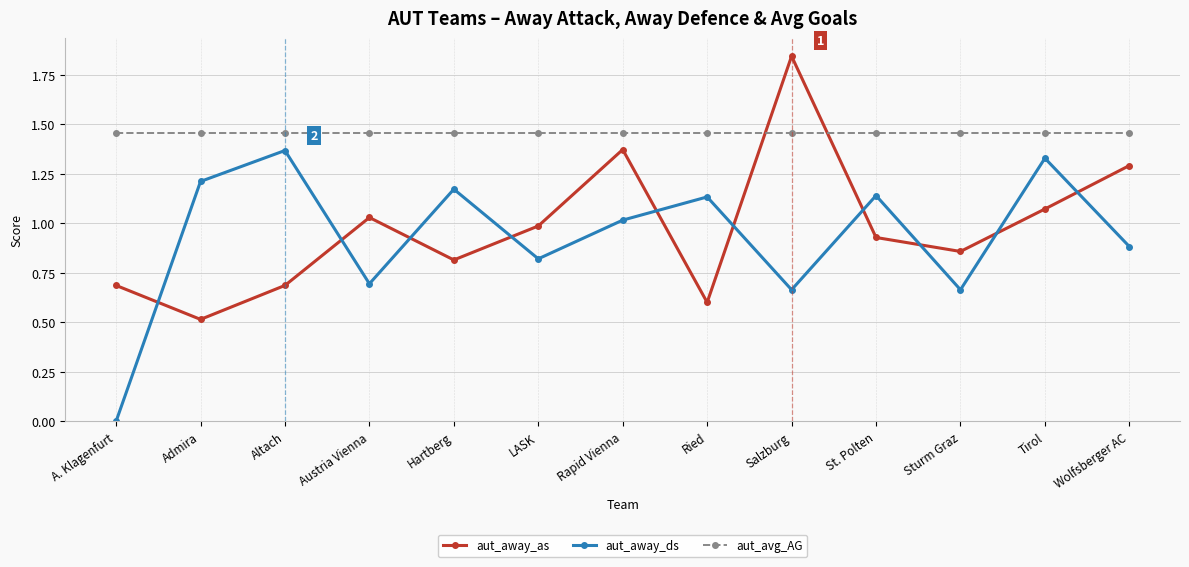

The value of aut_away_as at Admira is 0.5. True or false?

True